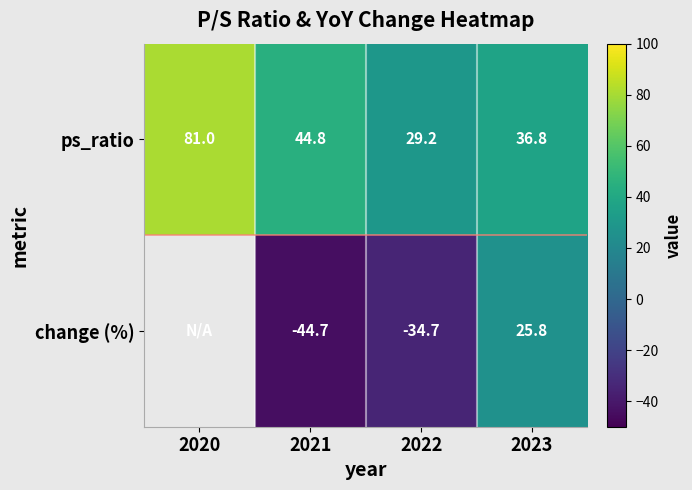

What is the maximum value for ps_ratio?

81.0